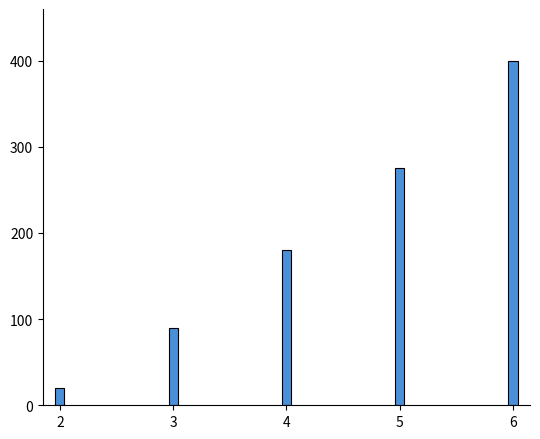

List the labels in order of value, largest first.

6, 5, 4, 3, 2